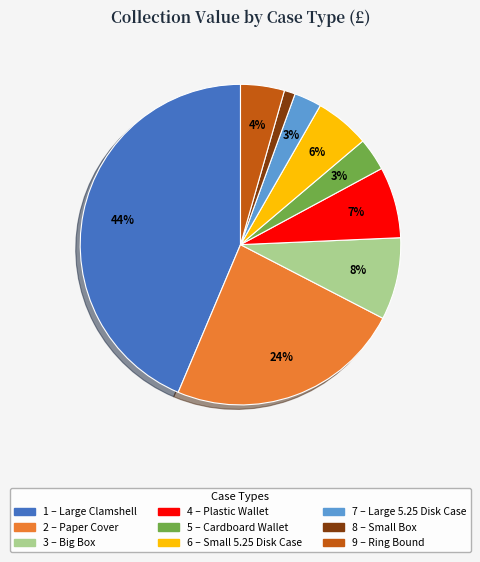

To the nearest percent, what is the average slice percentage?

11%